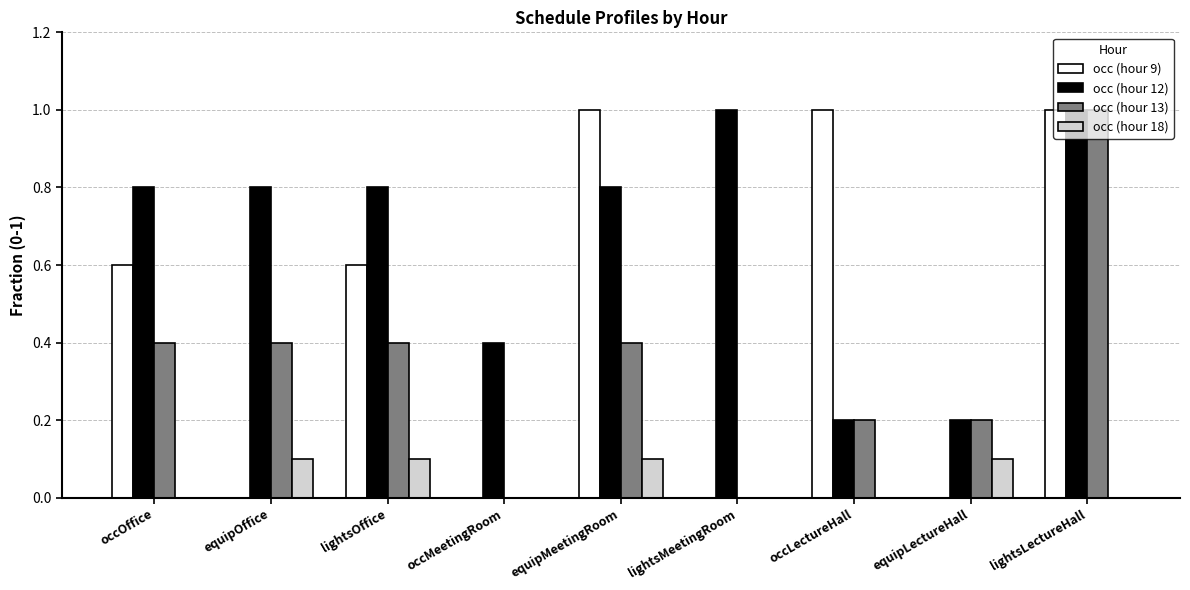

Count the number of data series in this chart.

4